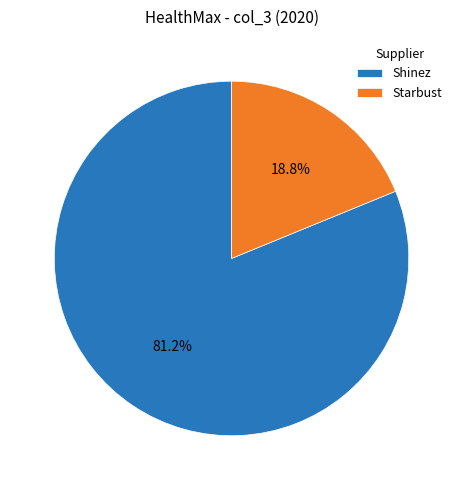

To the nearest percent, what is the difference between the Shinez and Starbust slice percentages?

62%